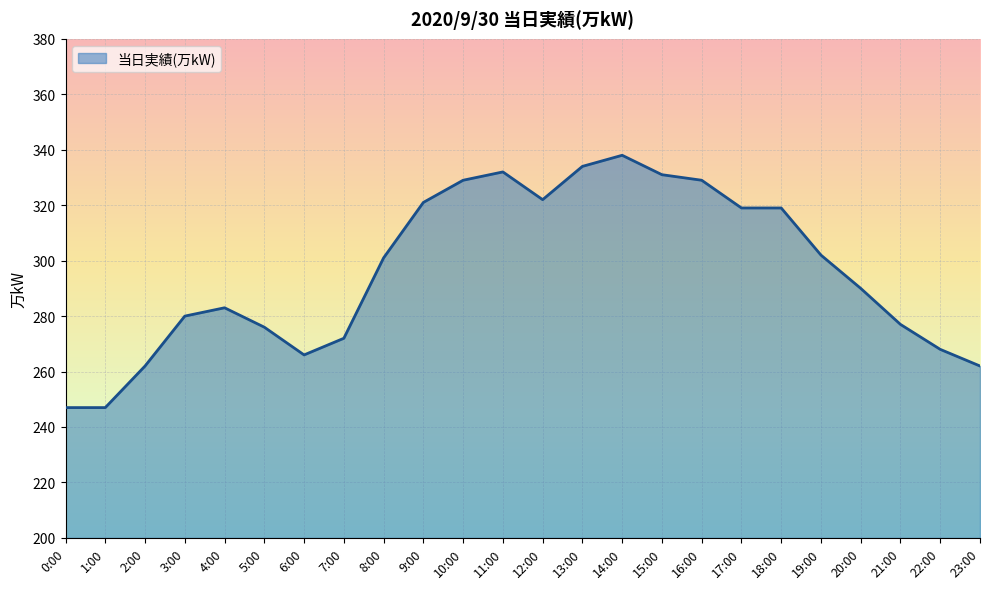

What is the ratio of the value at 16:00 to the value at 2:00?

1.3